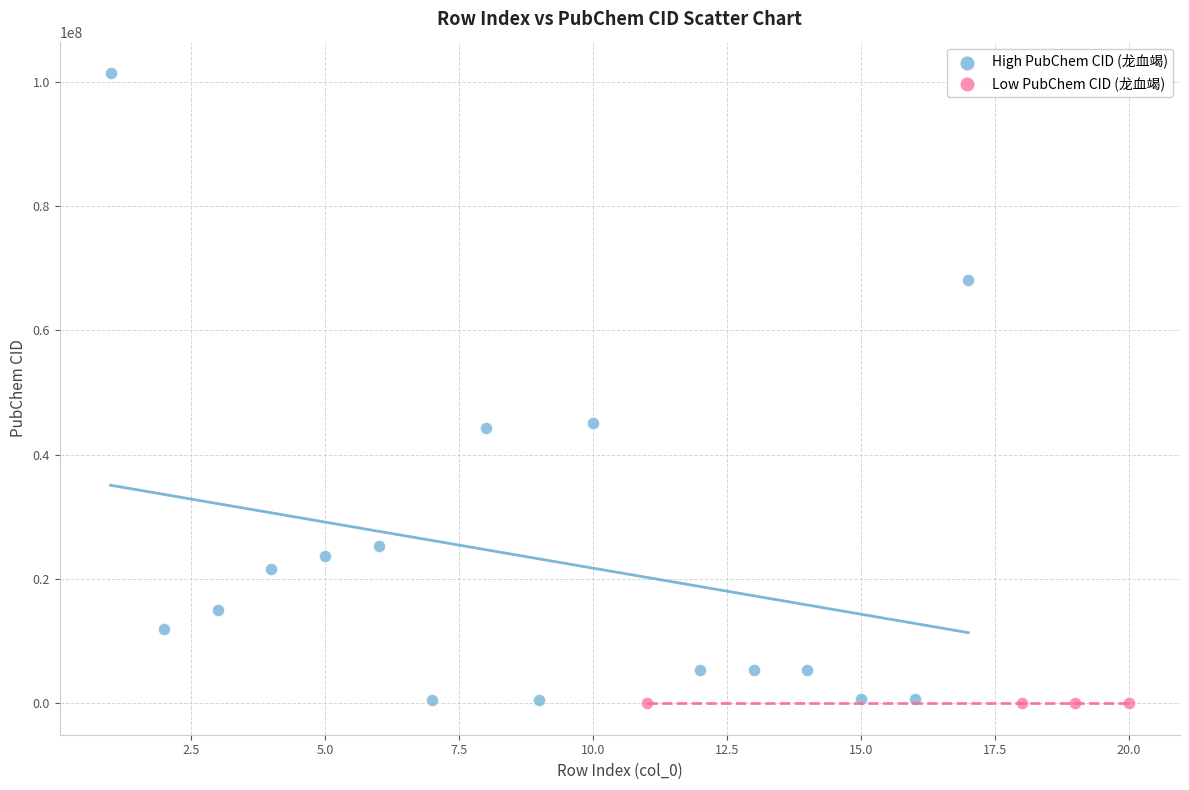

What are all the series names shown in the legend?

High PubChem CID (龙血竭), Low PubChem CID (龙血竭)